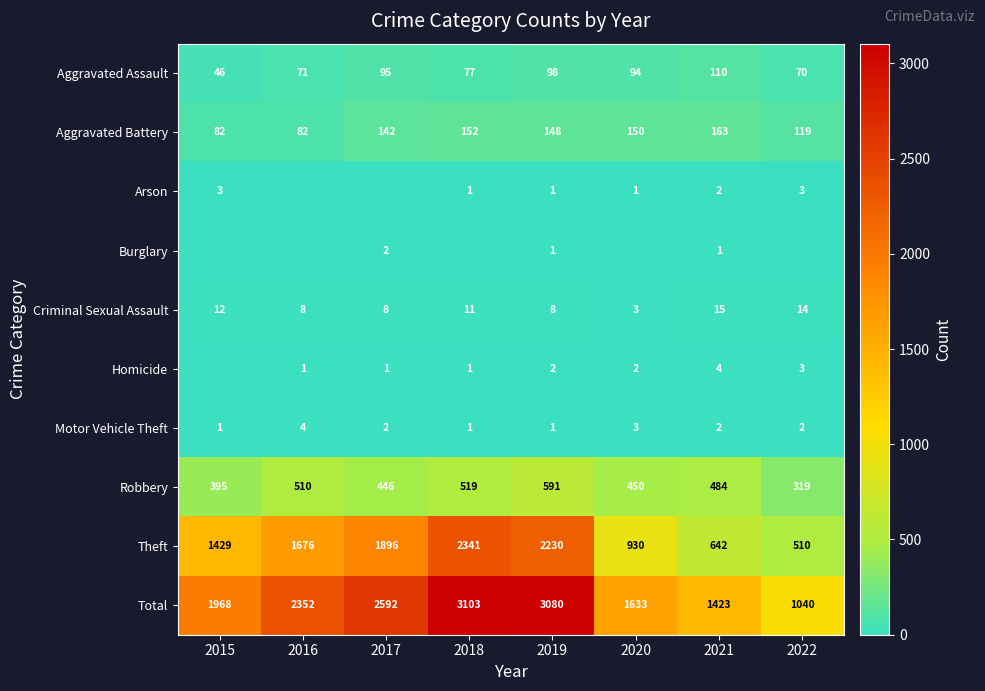

What is the difference between the second highest and minimum values in the Theft series?

1720